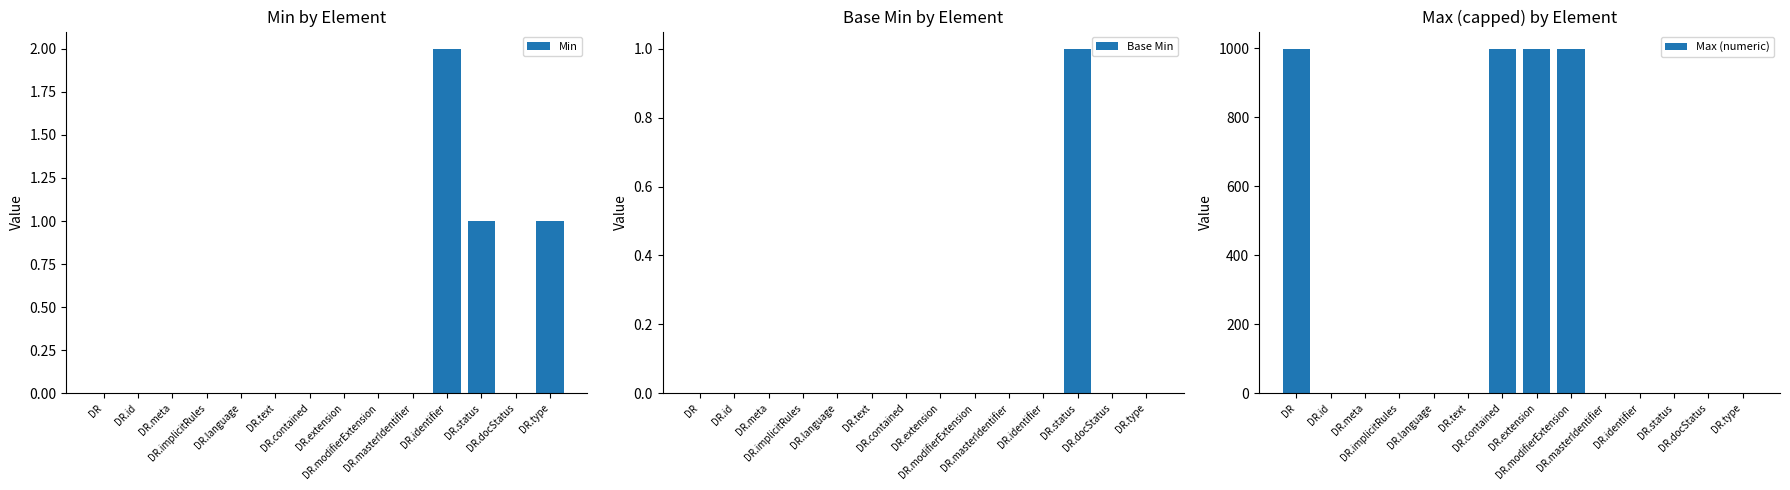

Where is Max (numeric) nearest to the value 500?

DR.identifier